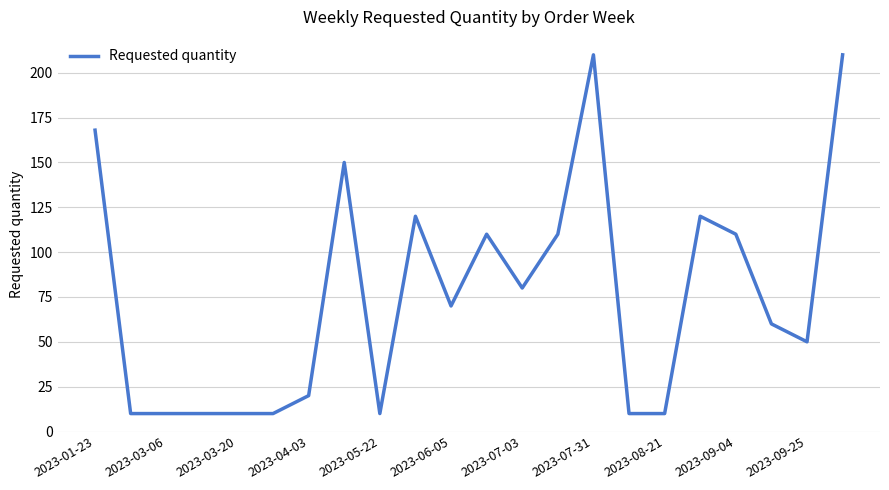

What is the minimum value shown in the chart?

10